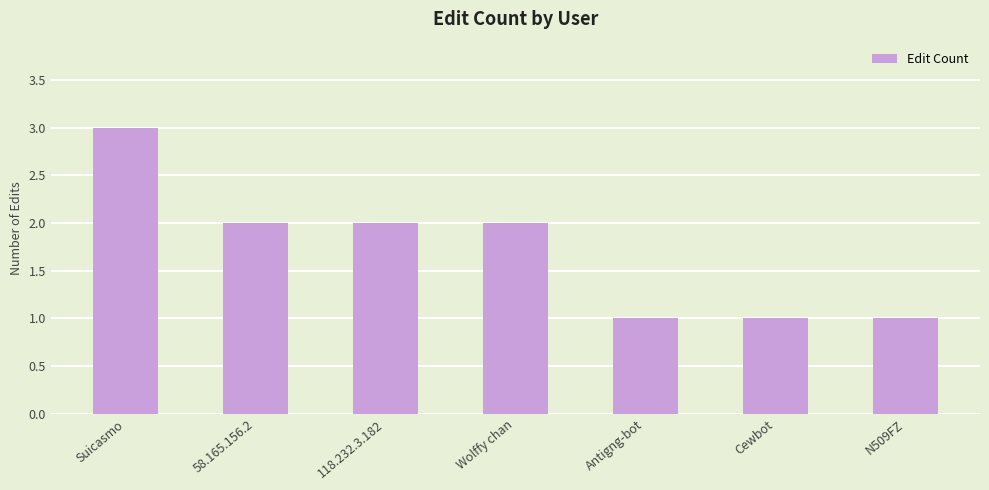

Is it true that the value at 118.232.3.182 is 1?

False